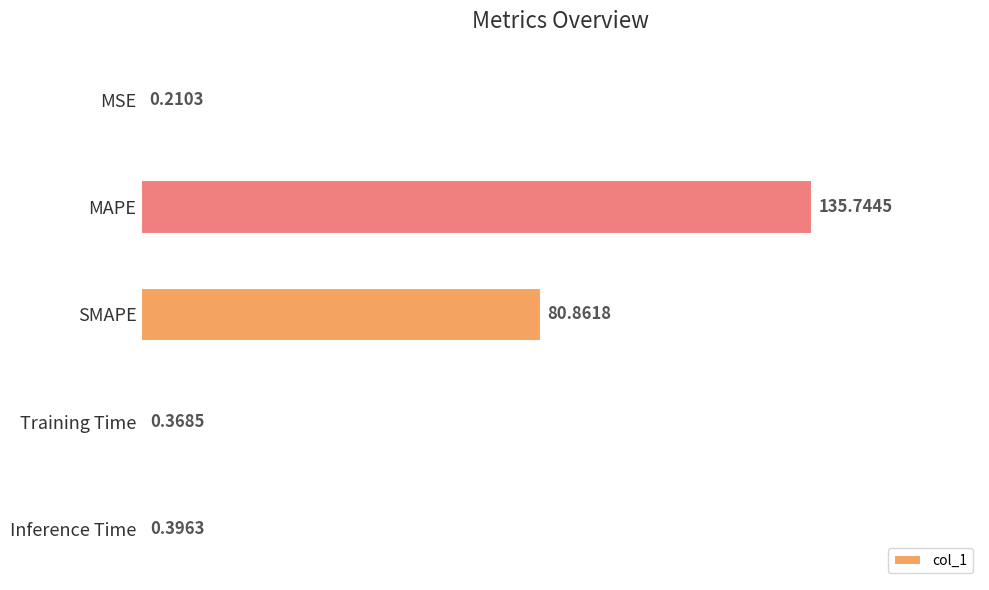

Between Training Time and Inference Time, which is larger?

Inference Time